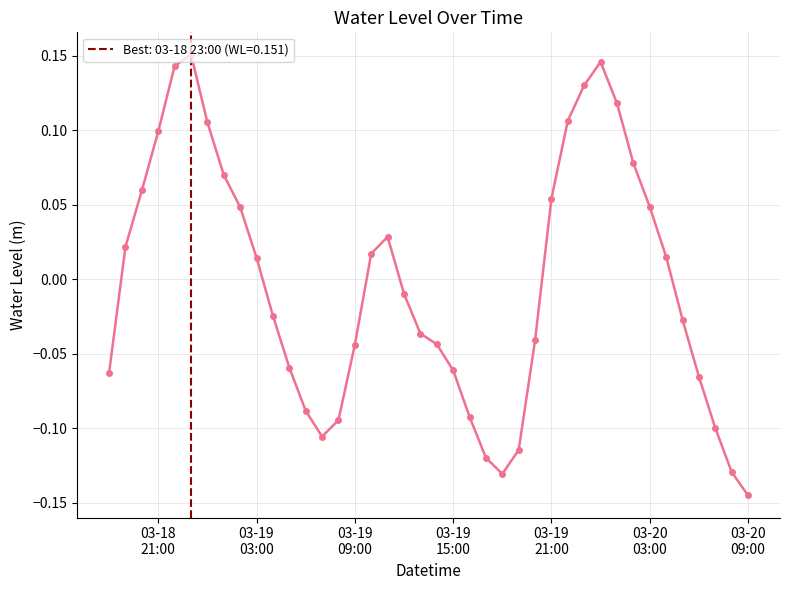

What is the difference between the second highest and second lowest values?

0.3